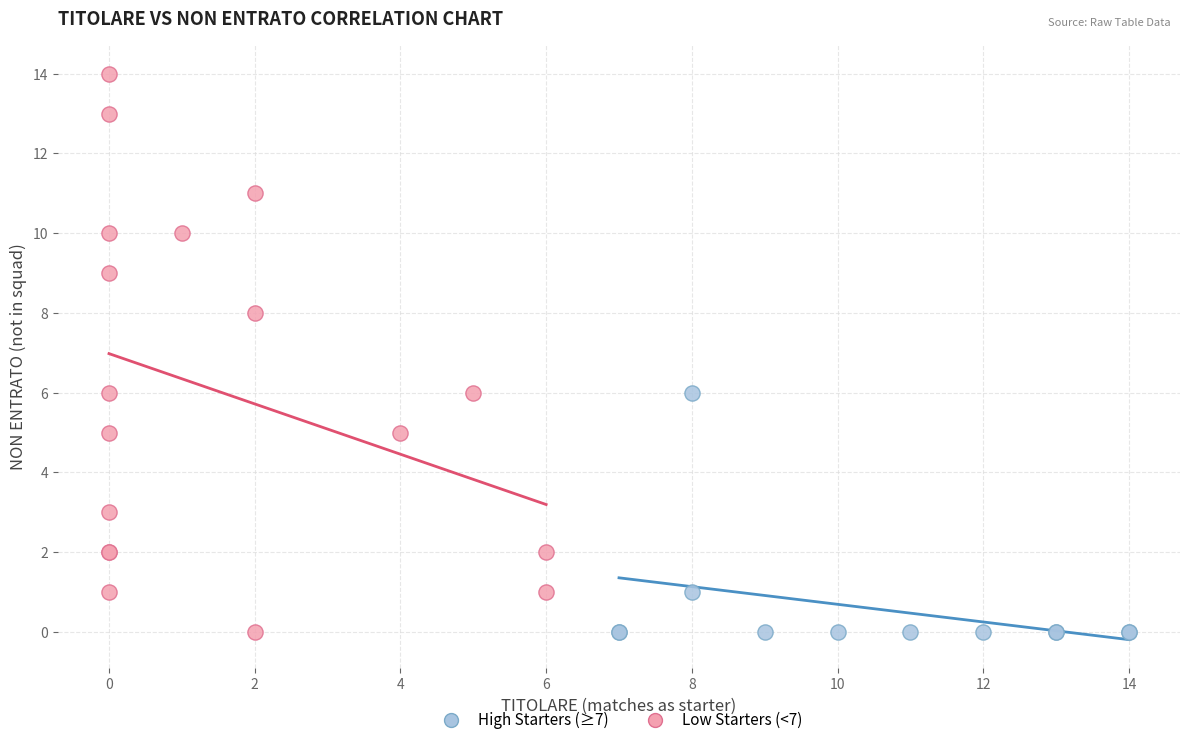

Which series reaches the maximum Y coordinate?

Low Starters (<7)